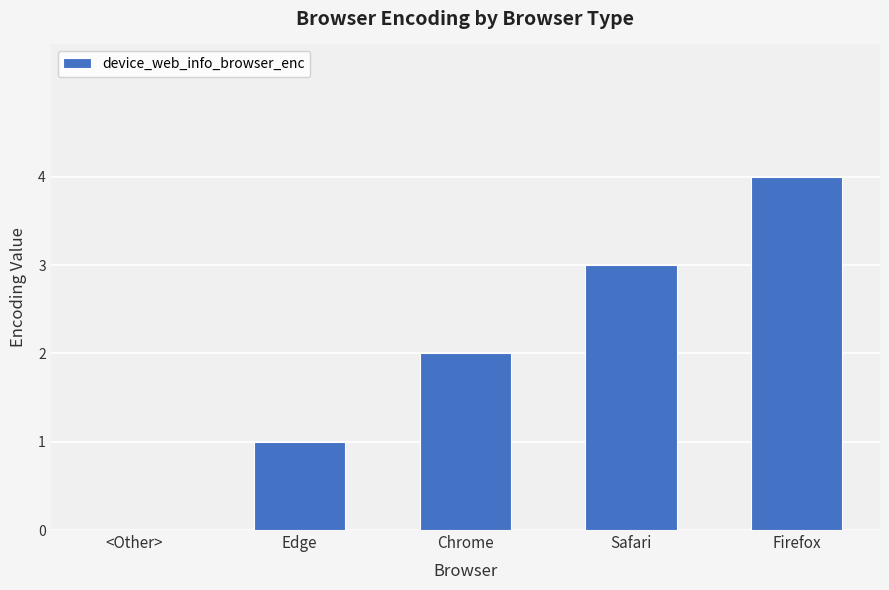

Reading left to right, what are all the values shown in this chart?

0	1	2	3	4